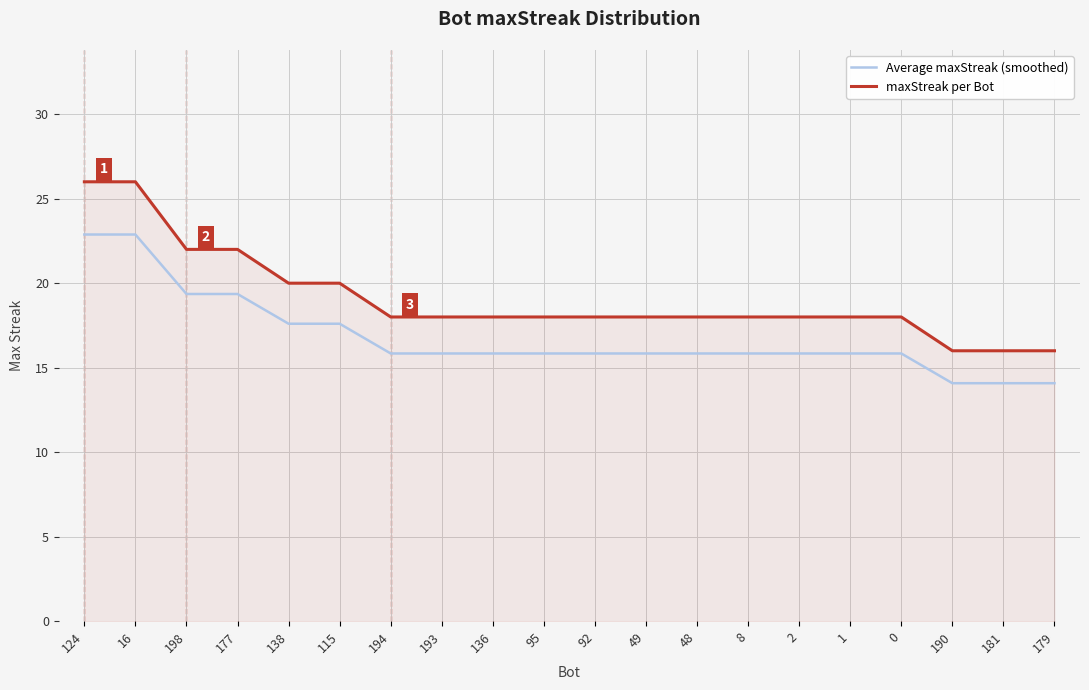

Which series has the largest total across all categories?

maxStreak per Bot